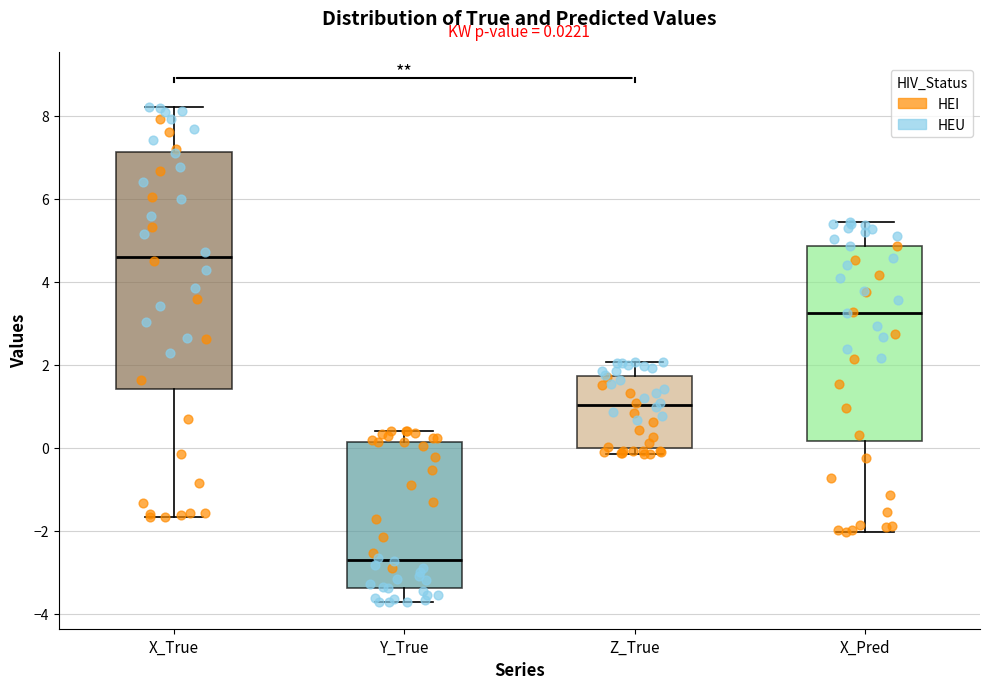

Which box has the lowest median line?

Y_True